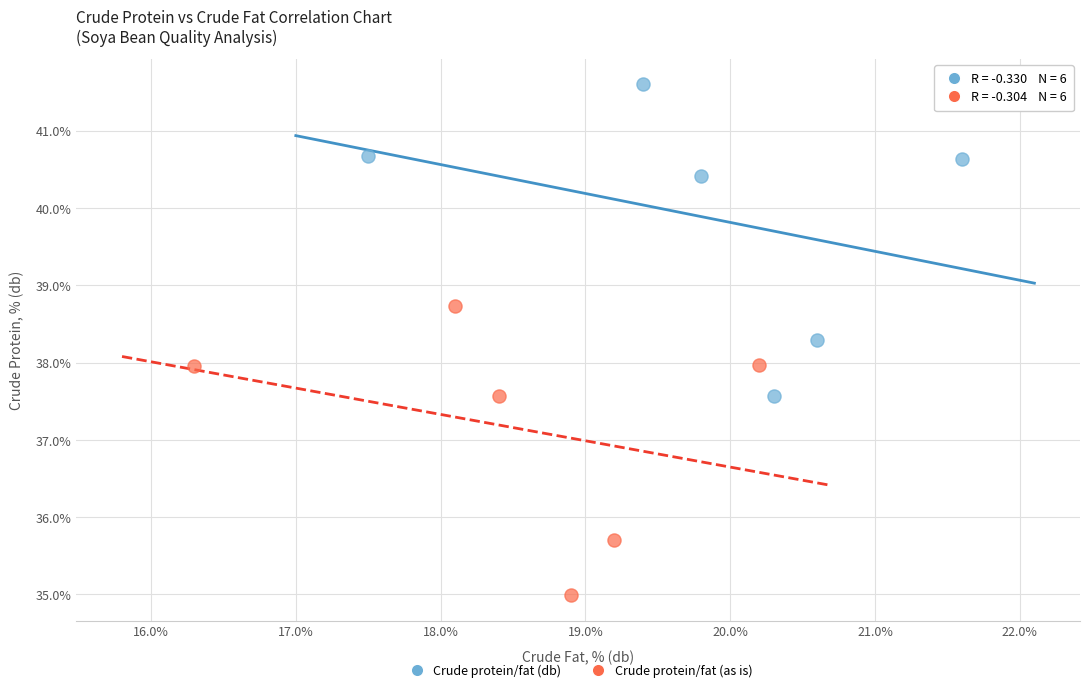

Which series reaches the maximum Y coordinate?

Crude protein/fat (db)